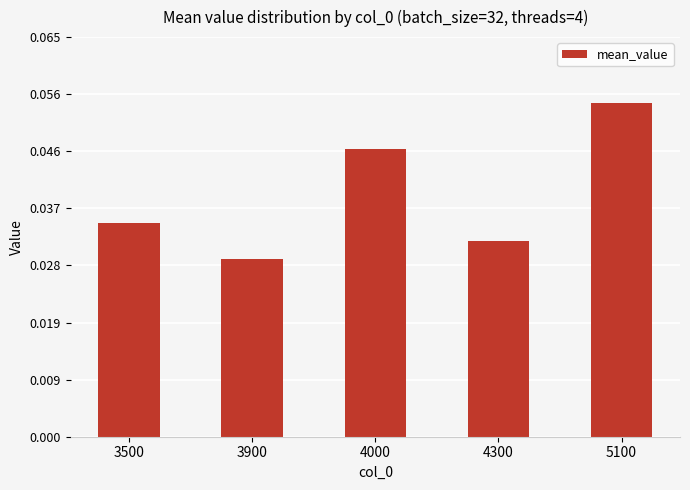

List the labels in order of value, largest first.

5100, 4000, 3500, 4300, 3900